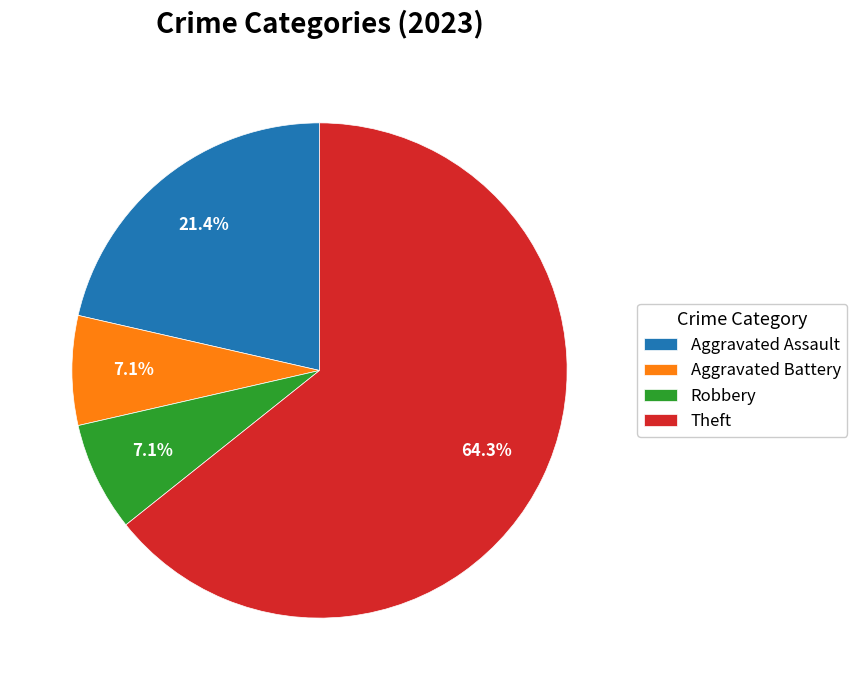

True or false: Robbery accounts for 13% of the total.

False